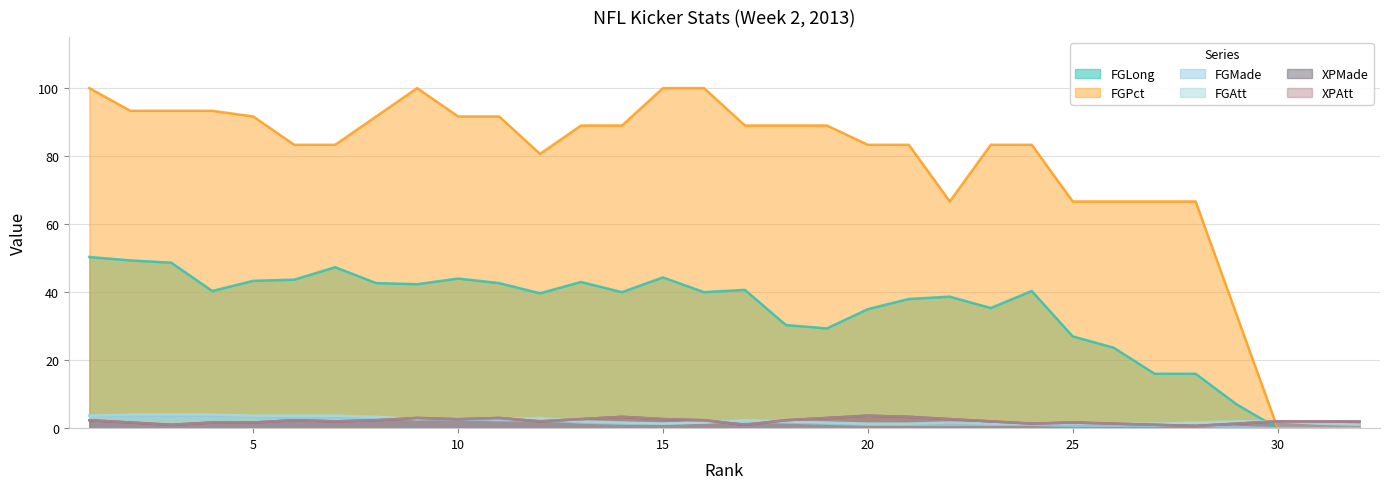

How many interior local valleys does the FGAtt series have?

5